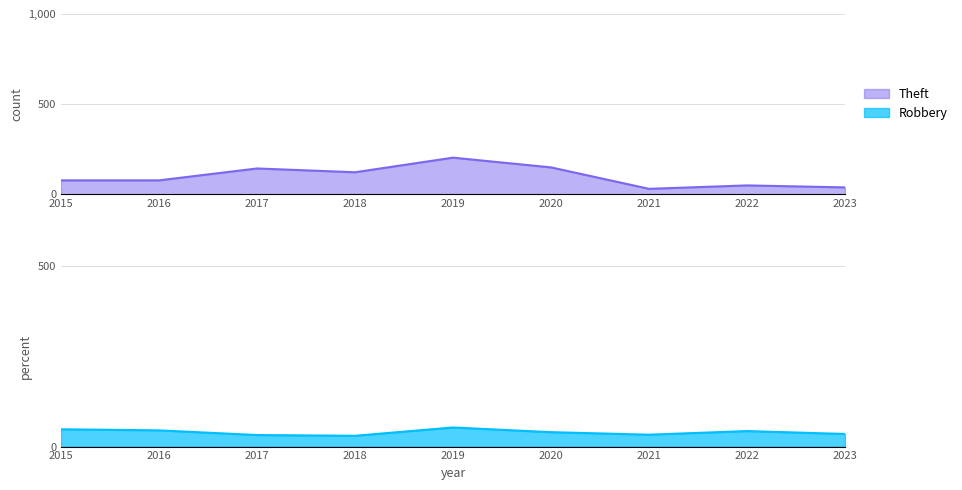

True or false: Theft and Robbery intersect in this chart.

True